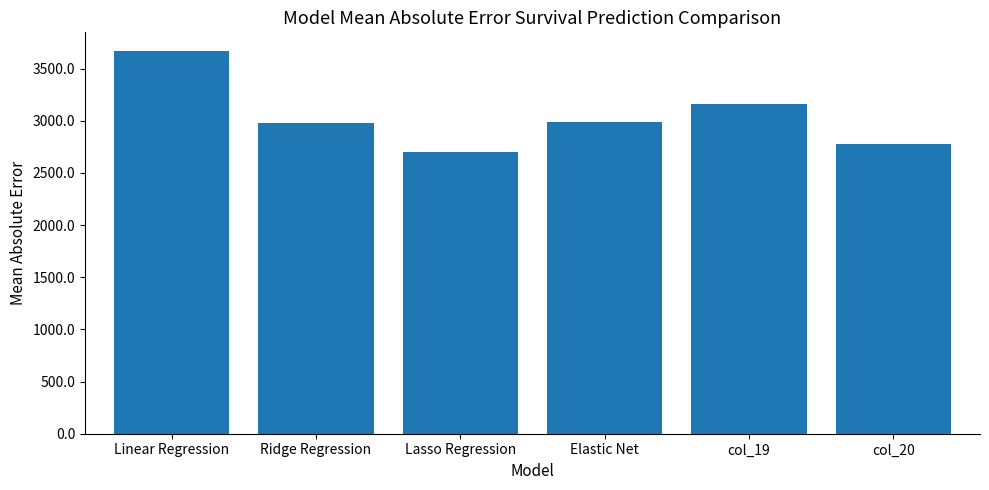

The value at col_19 is 4818. True or false?

False